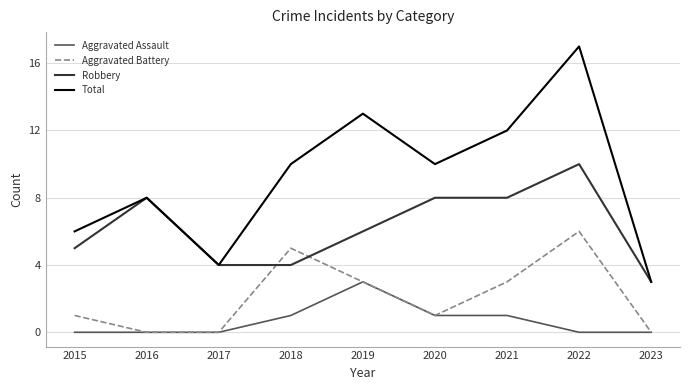

What is the maximum value shown in the chart?

17